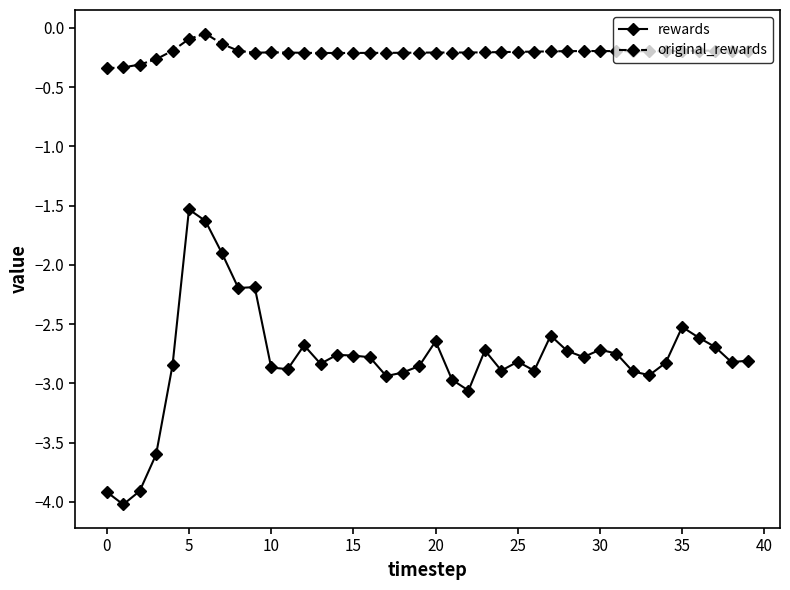

What is the value of the rewards point at the 7th from the left?

-1.6